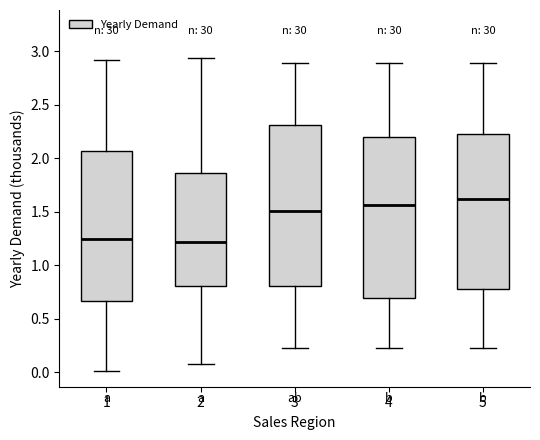

Where does the median line of the box at x = 1 sit on the y-axis? The values are not printed on the chart, so give them approximately, as read against the axis.

1.25